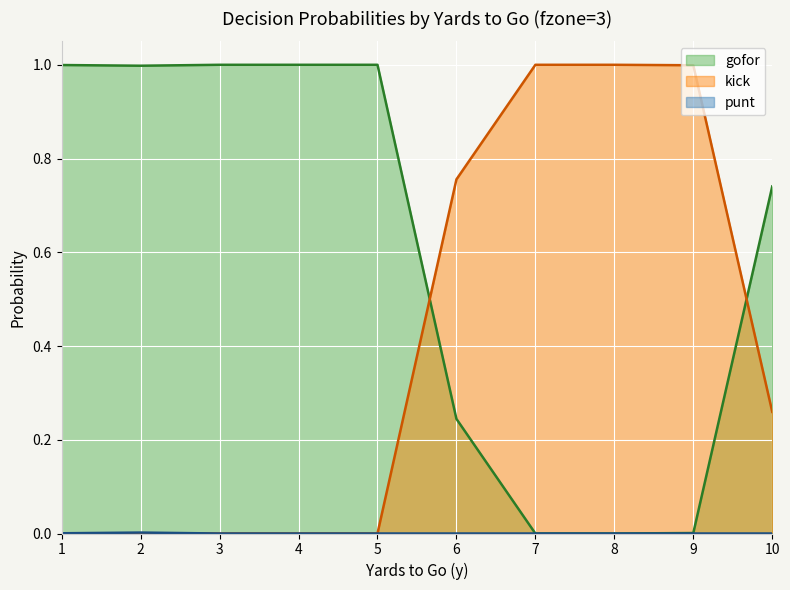

In gofor, how many points are lower than both neighbors (excluding endpoints)?

1